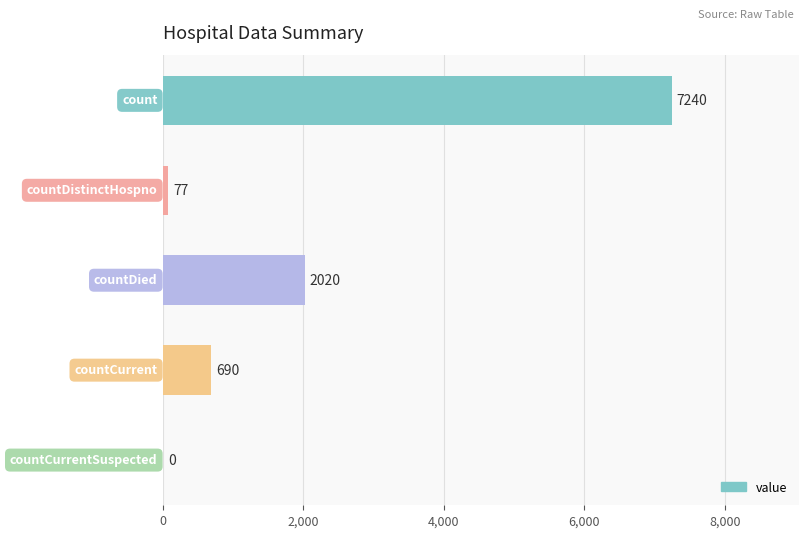

What is the sum of all values?

10027